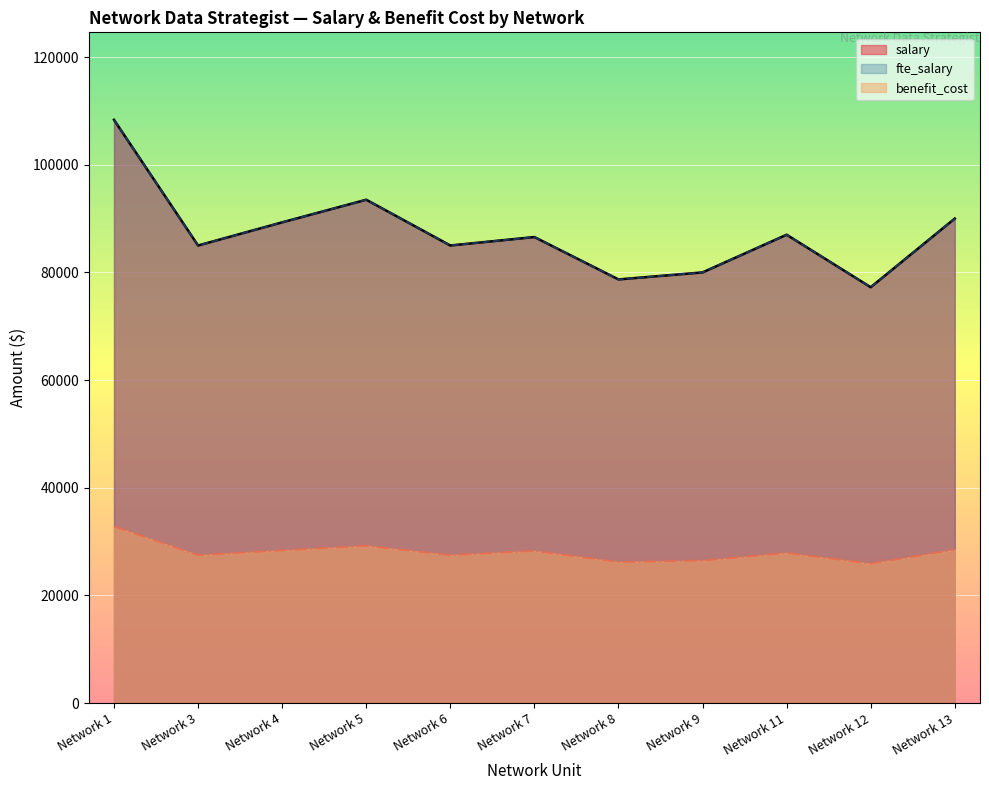

At which label does salary reach its minimum?

Network 12